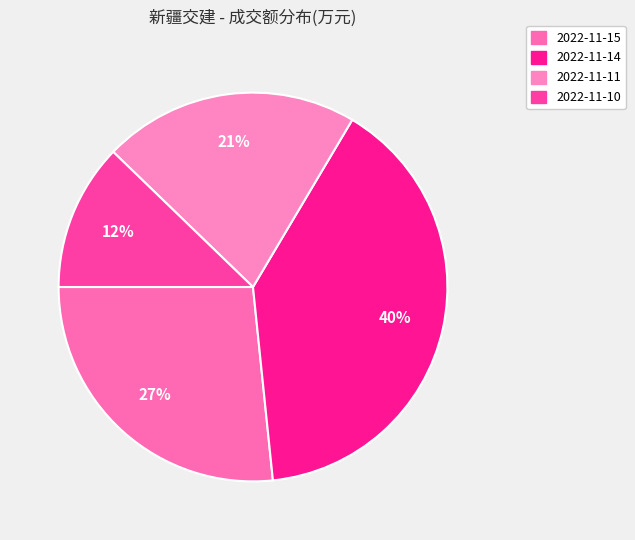

What percentage is the 2022-11-10 slice, to the nearest percent?

12%